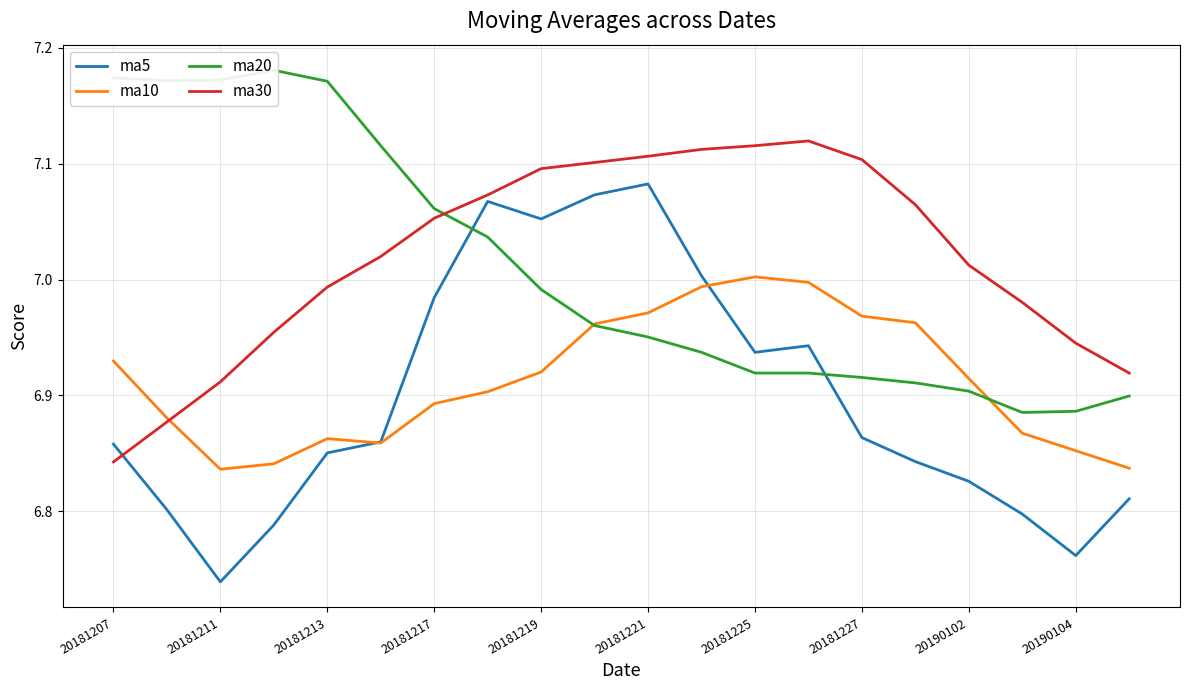

What is the maximum value shown in the chart?

7.2